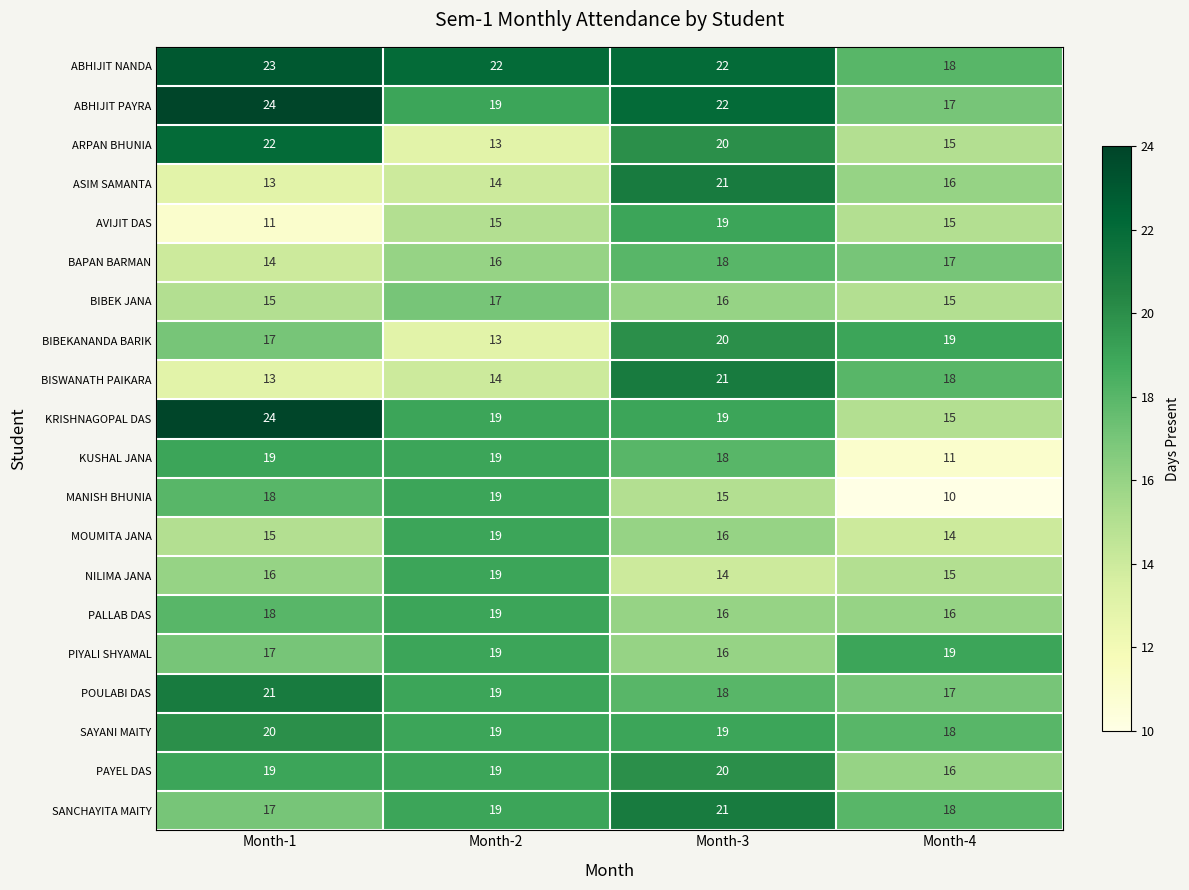

Which label corresponds to the largest value in the chart?

Month-1